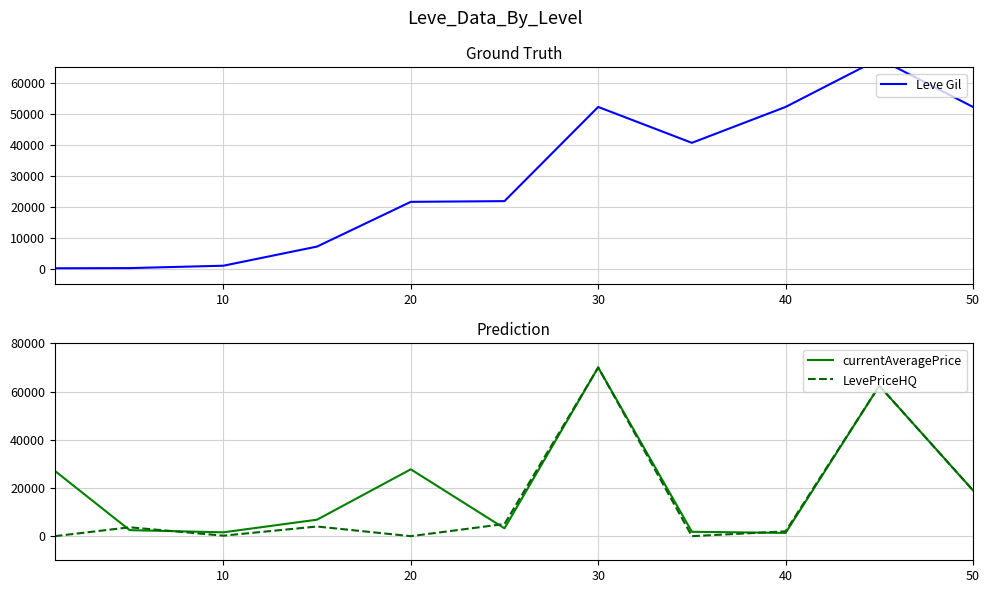

The value of LevePriceHQ at 40 is 2000. True or false?

True